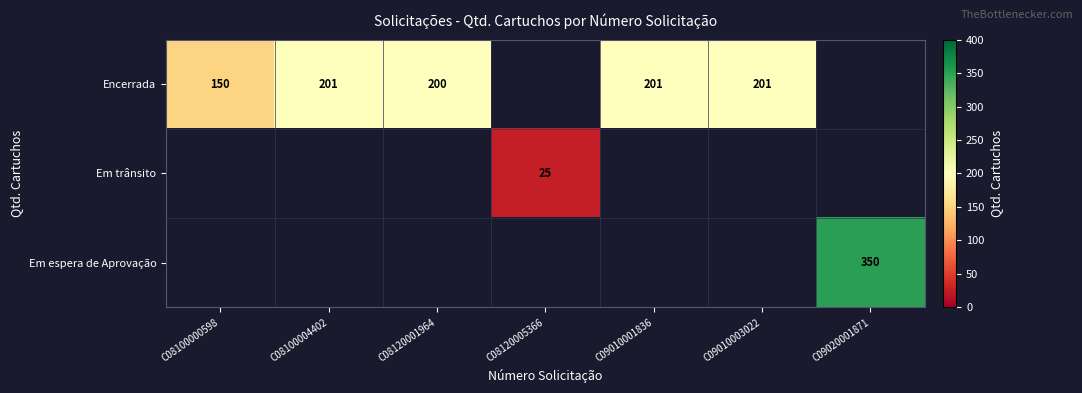

The value of Em trânsito at C08120005366 is 25. True or false?

True